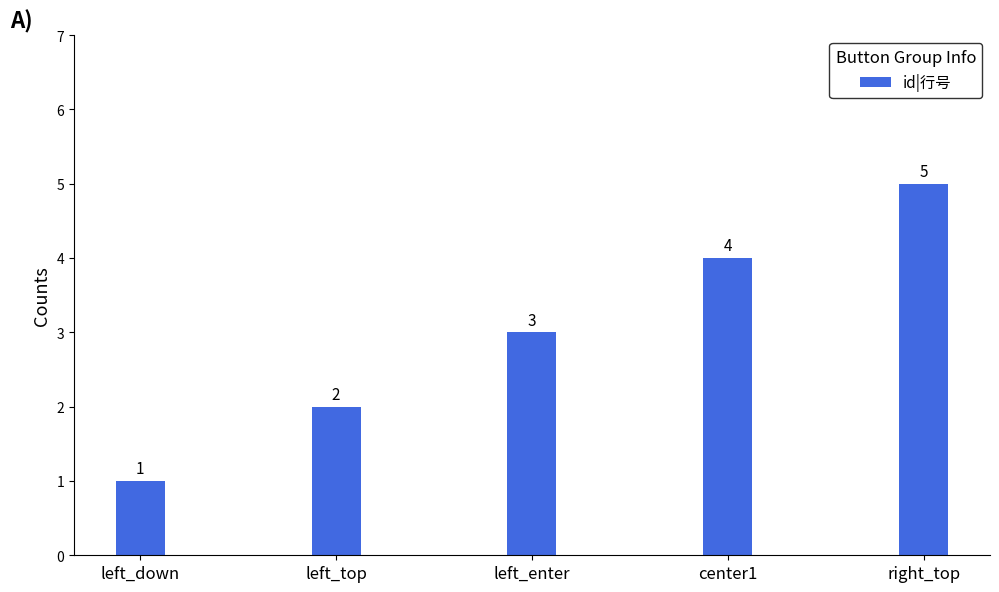

What is the average value?

3